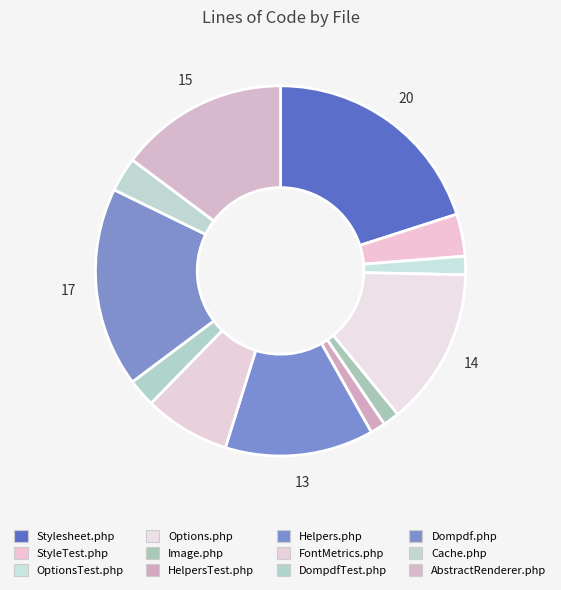

To the nearest percent, what is the combined percentage of DompdfTest.php and FontMetrics.php?

10%